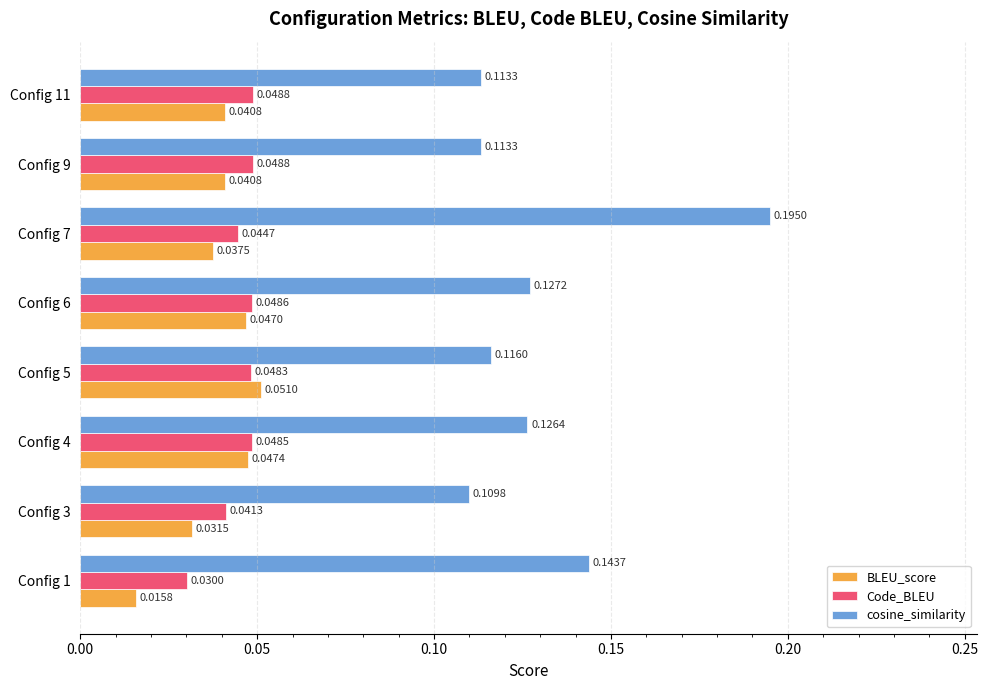

At how many categories does at least one series exceed 0?

8